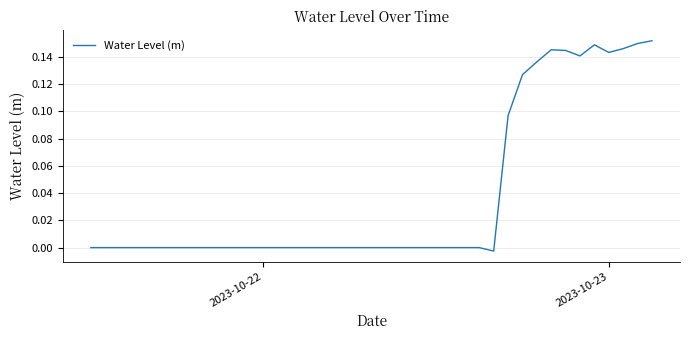

True or false: the data shows -0.0 at 2023-10-22.

True